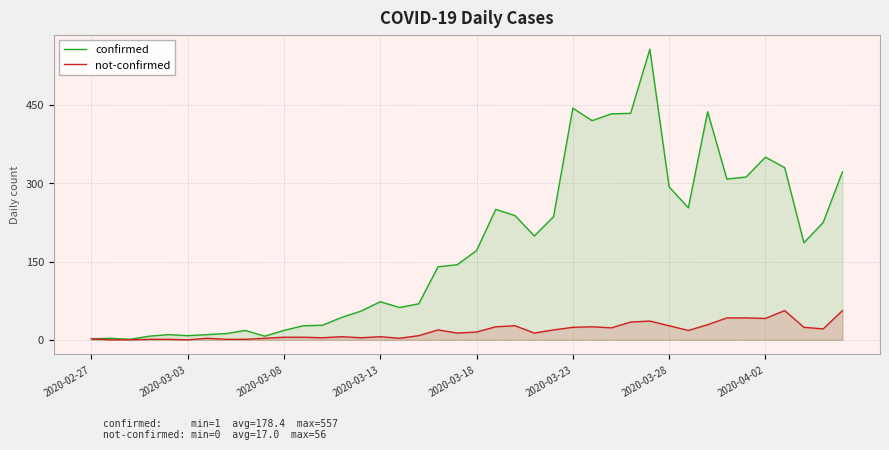

Which series changed the most between 13 and 32?

confirmed